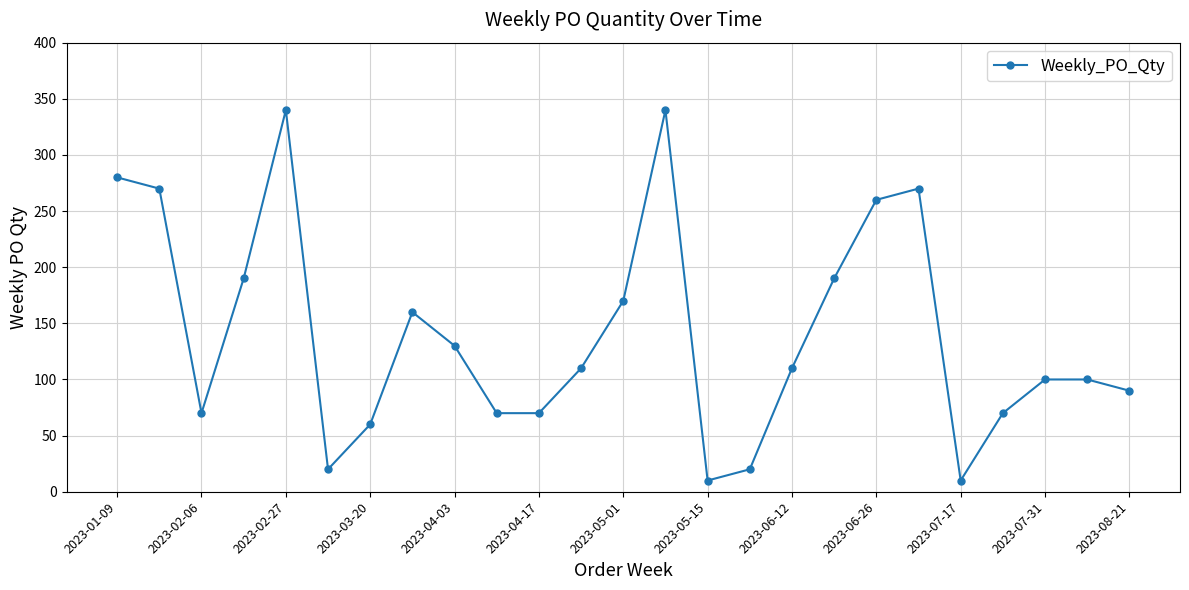

What is the greatest value displayed?

340